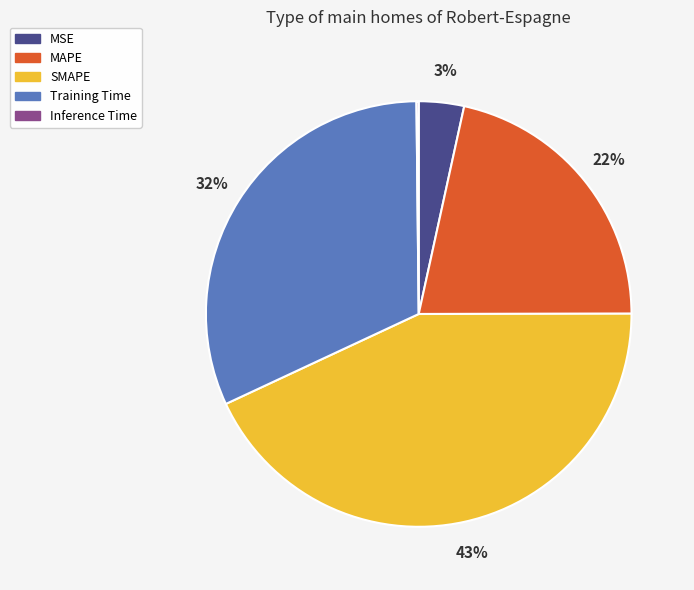

To the nearest percent, what is the difference between the largest and smallest slice percentages?

43%